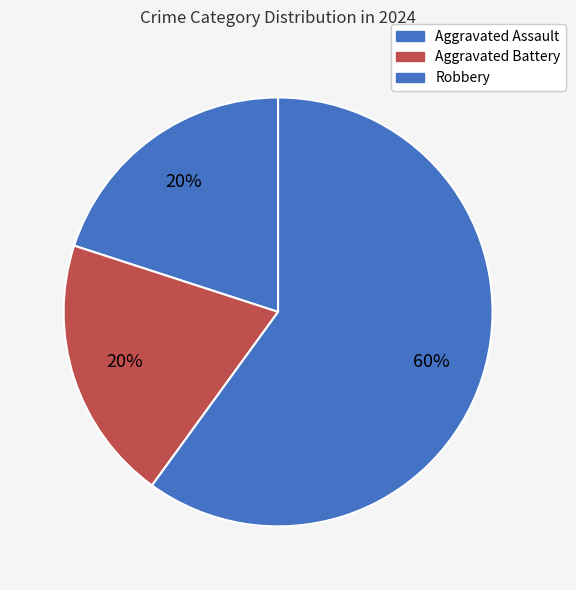

Which category has the smallest portion of the pie?

Aggravated Assault